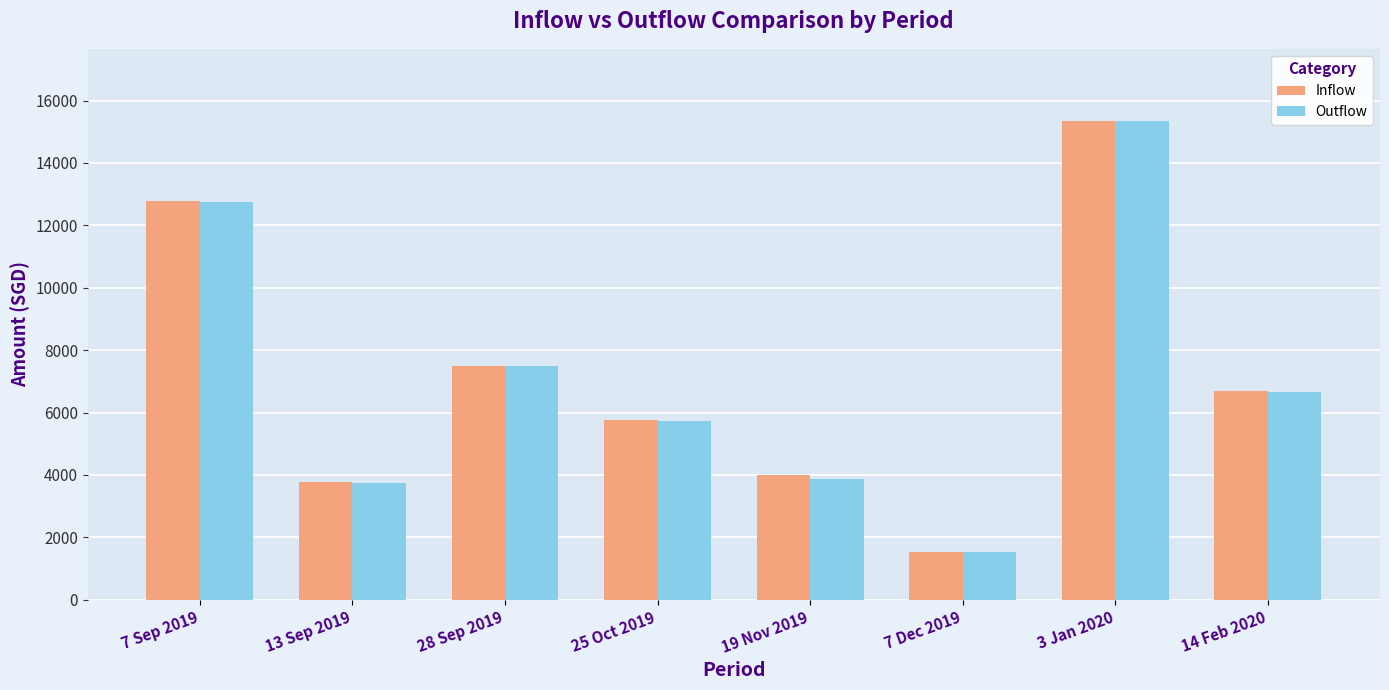

Read the Inflow value at 7 Sep 2019.

12767.0